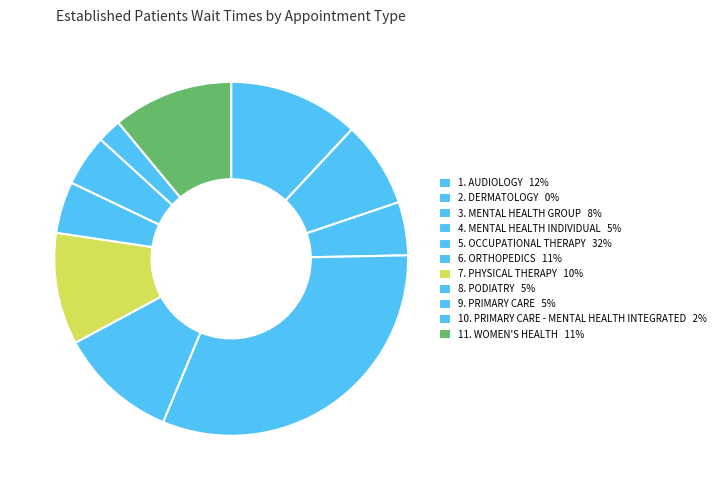

Is there a majority slice in this chart?

No